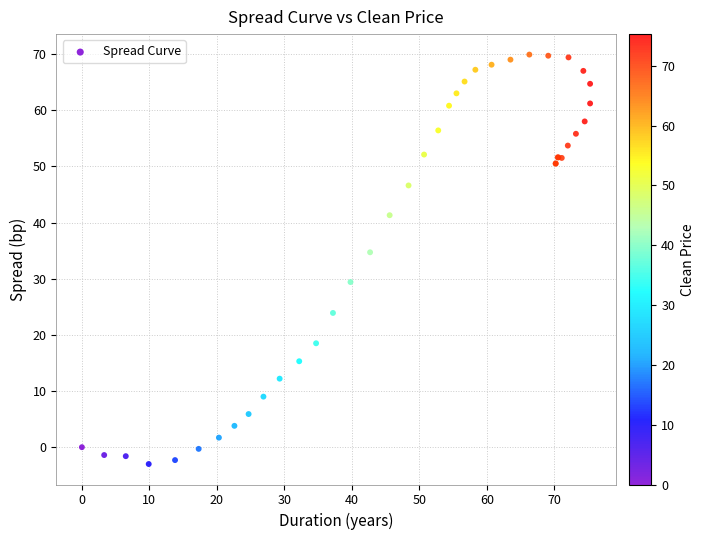

What Y value in the scatter plot is closest to 33?

34.7